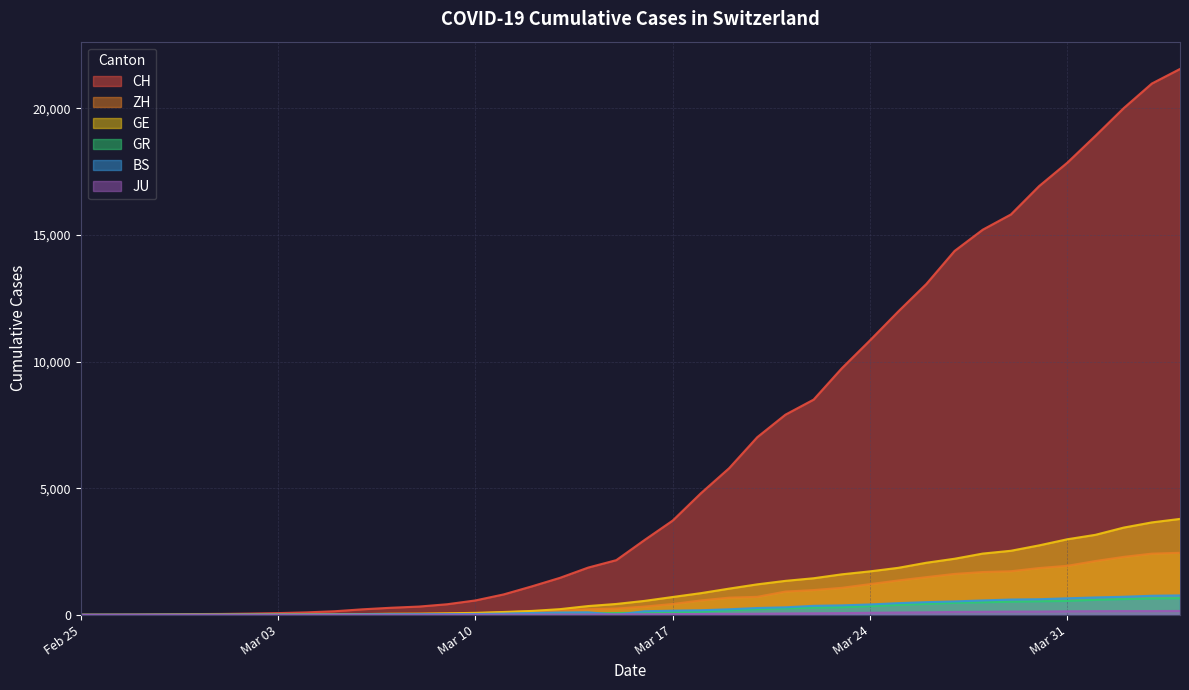

What is the highest value of the GE series?

3788